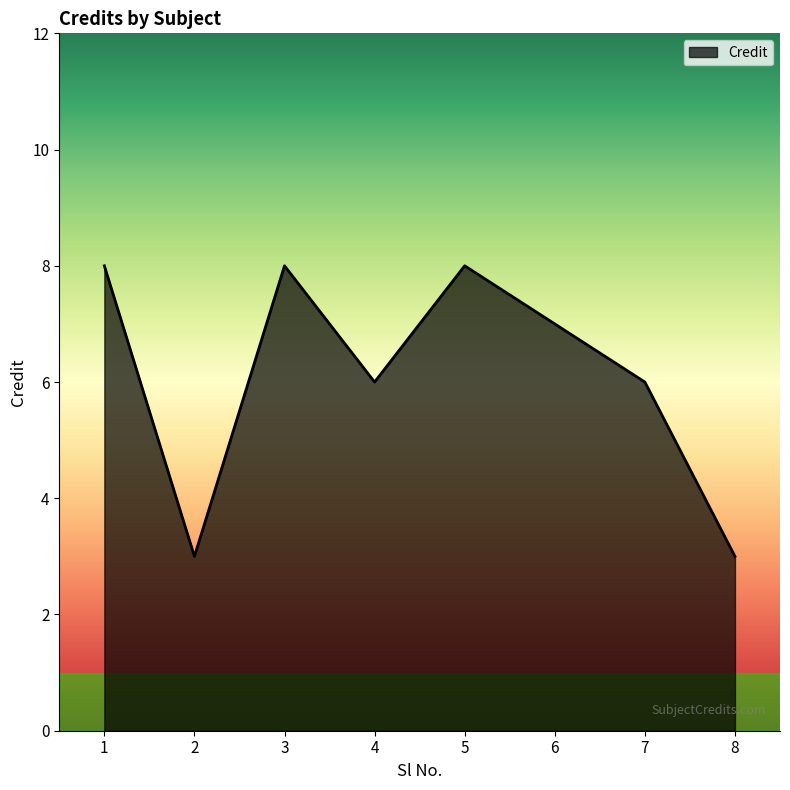

Is it true that the value at 5 is 8?

True